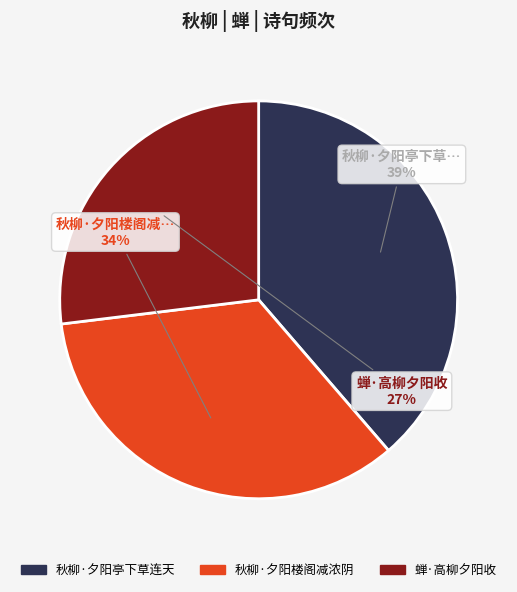

Between 秋柳·夕阳楼阁减浓阴 and 秋柳·夕阳亭下草连天, which is larger?

秋柳·夕阳亭下草连天